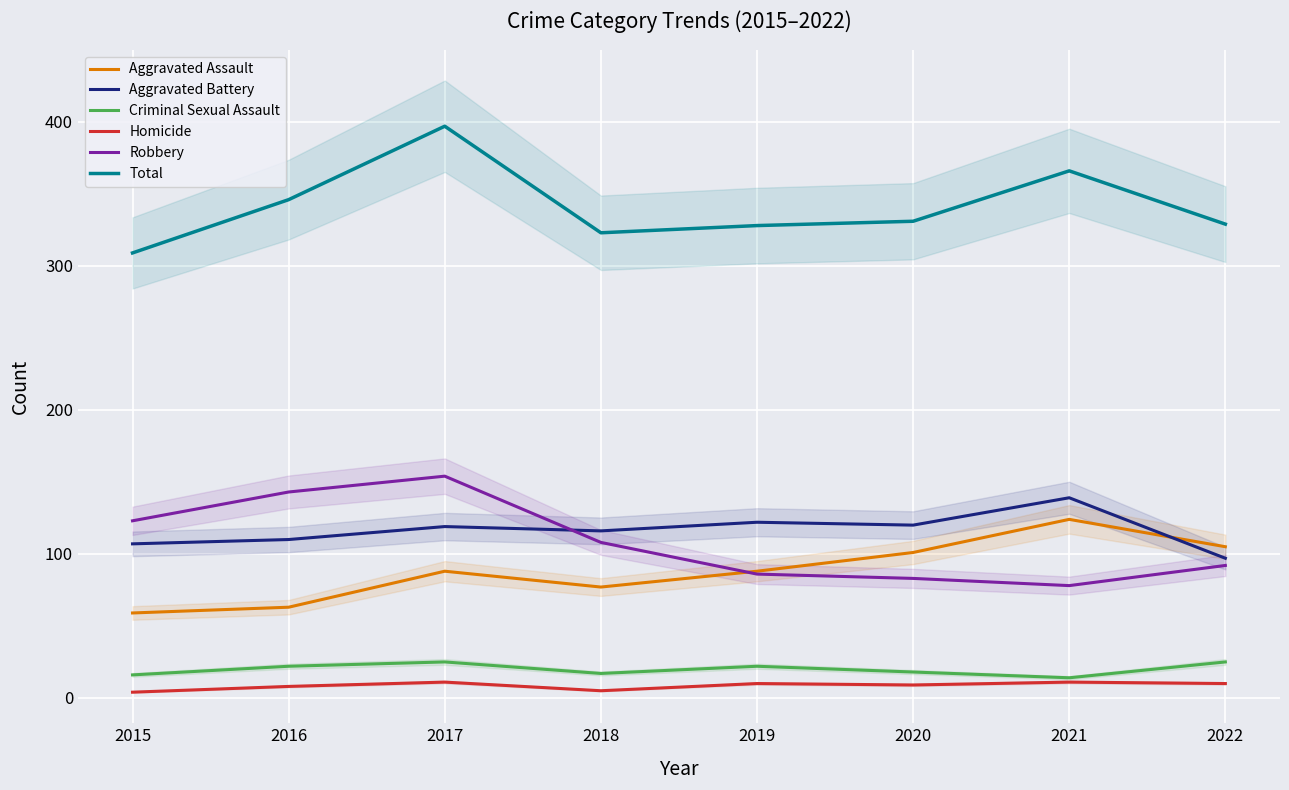

True or false: Robbery has a value of 92 at 2022.

True